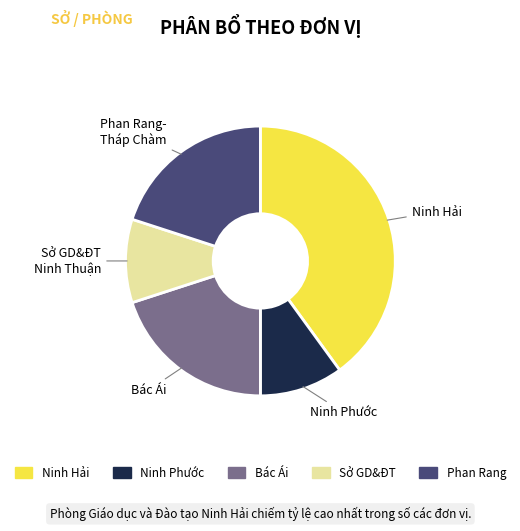

Is there a majority slice in this chart?

No